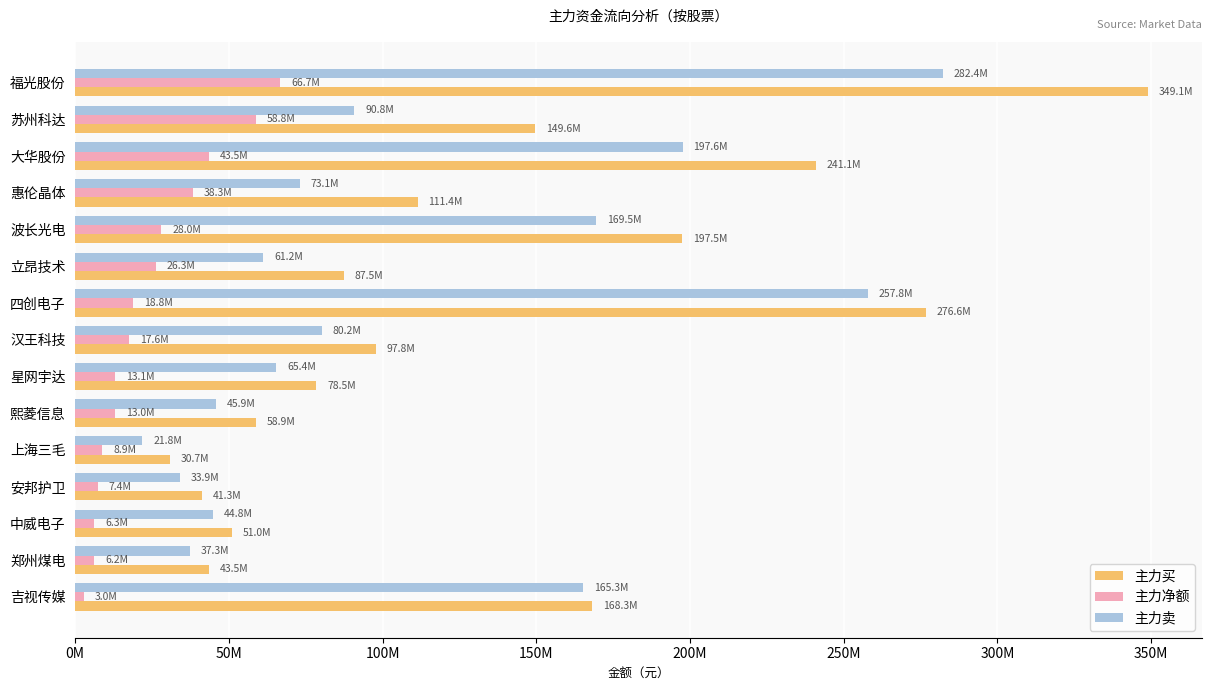

Which series has the largest total across all categories?

主力买